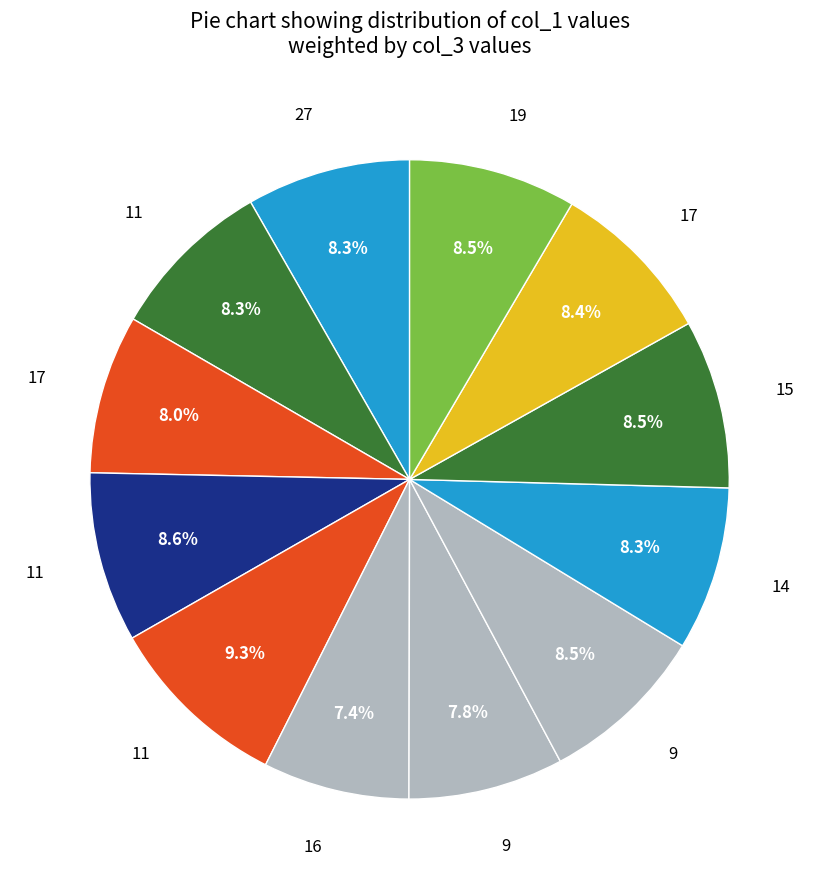

How many slices are in this pie chart?

12